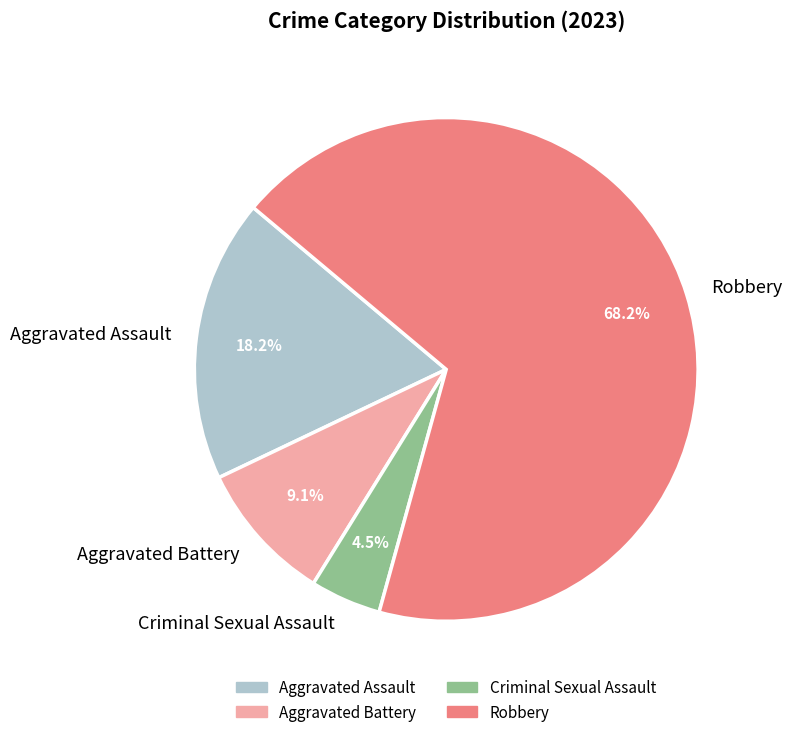

Combined, what portion of the pie is Robbery and Criminal Sexual Assault?

72.7%